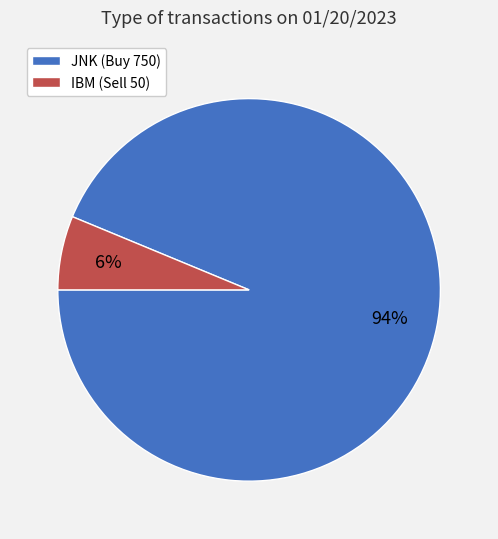

Is there any slice that represents more than half of the pie?

Yes